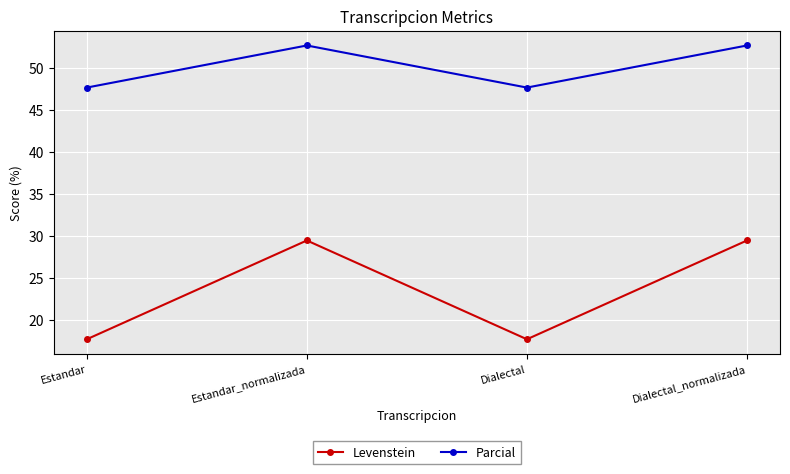

Is it true that Parcial equals 52.6 at Estandar_normalizada?

True